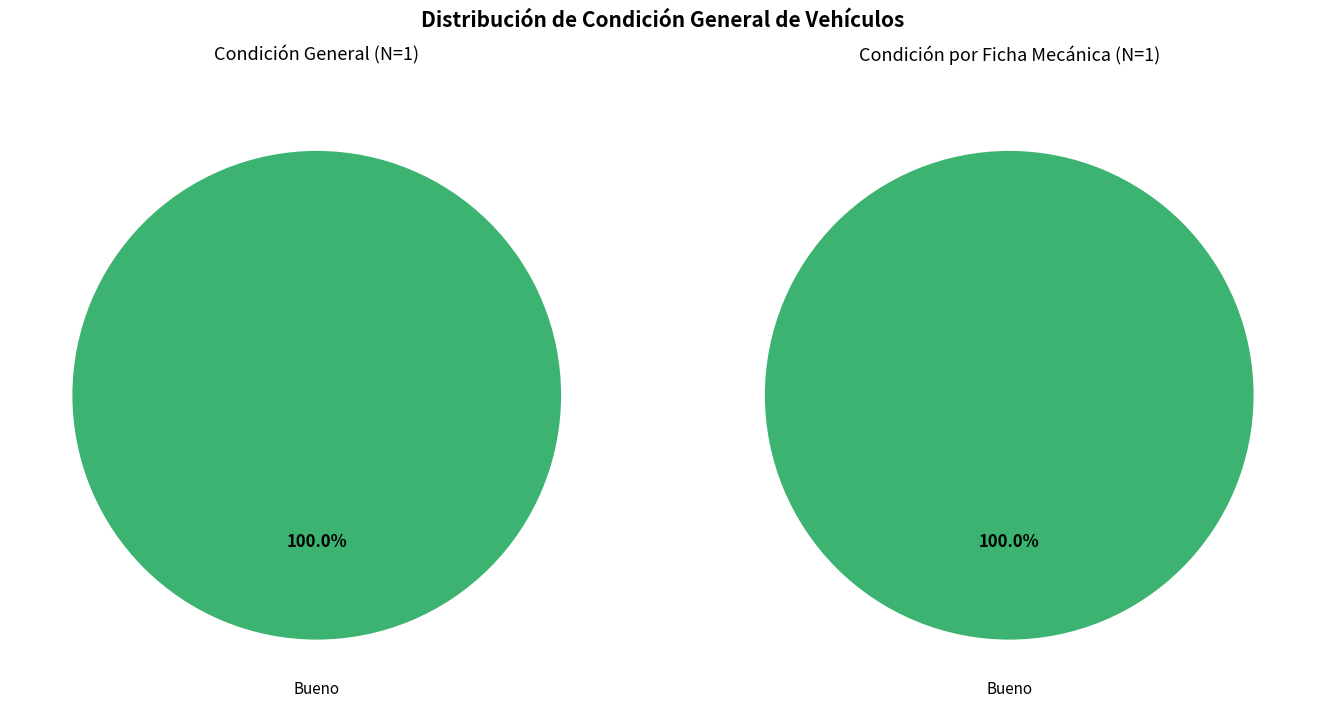

To the nearest percent, what percentage of the pie is Bueno?

100%